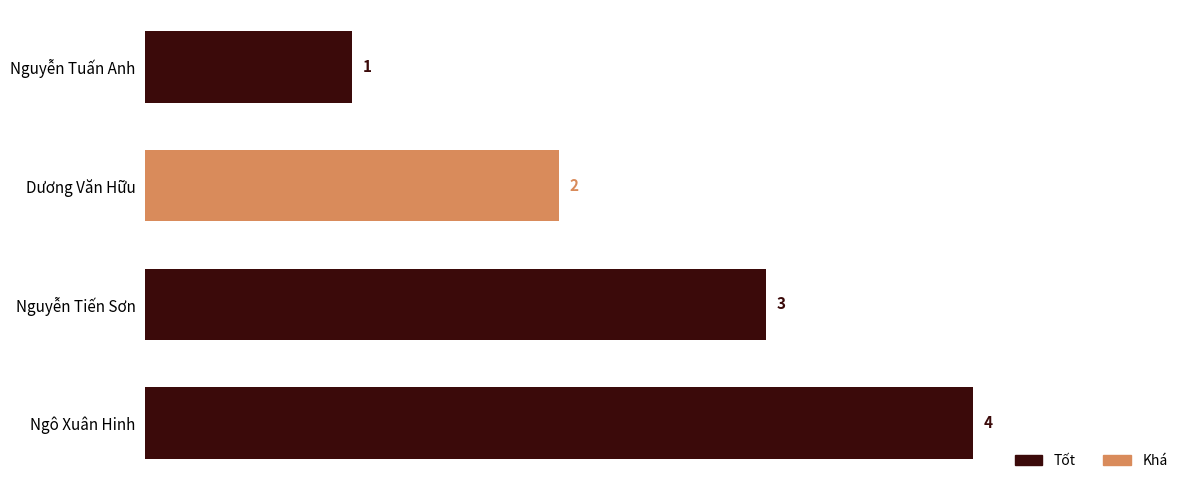

Are the bars horizontal?

Yes